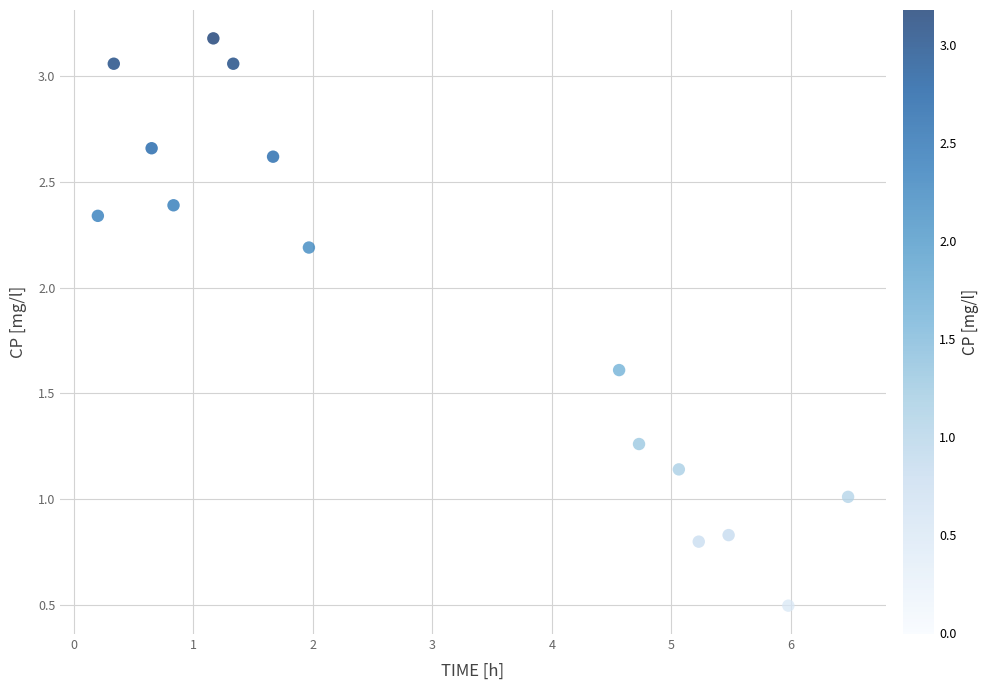

What is the range of X values (max minus min)?

6.3